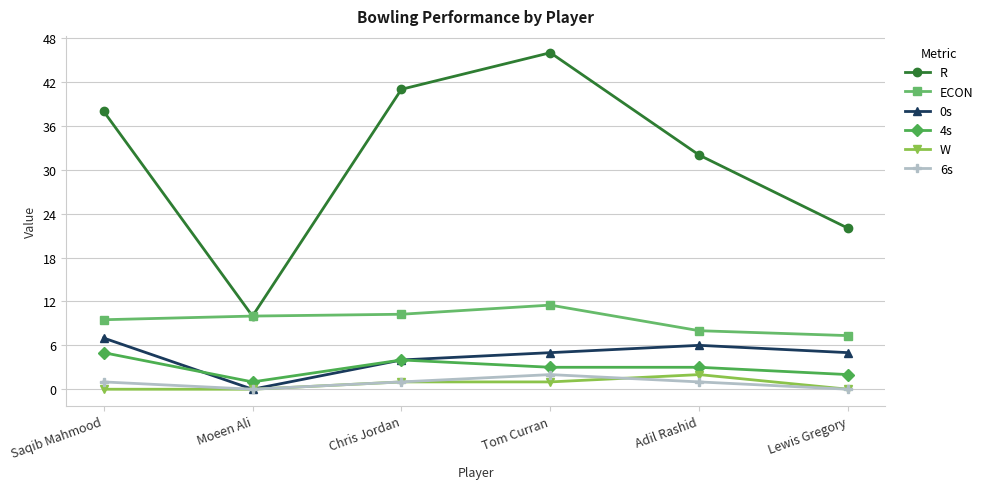

What is the maximum value for 4s?

5.0